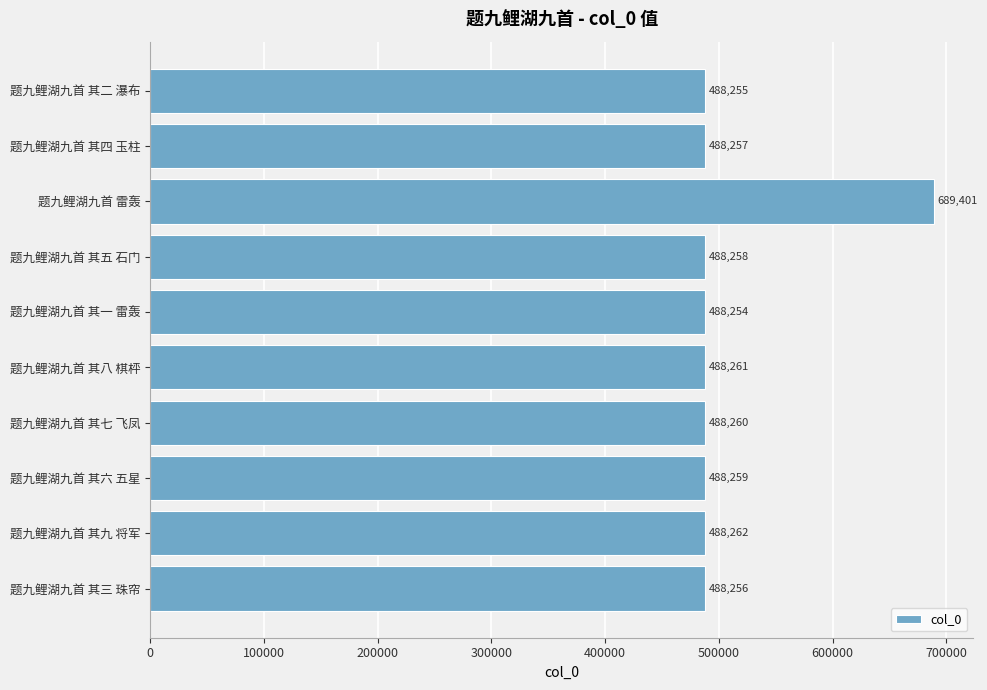

What is the sum of all values?

5083723